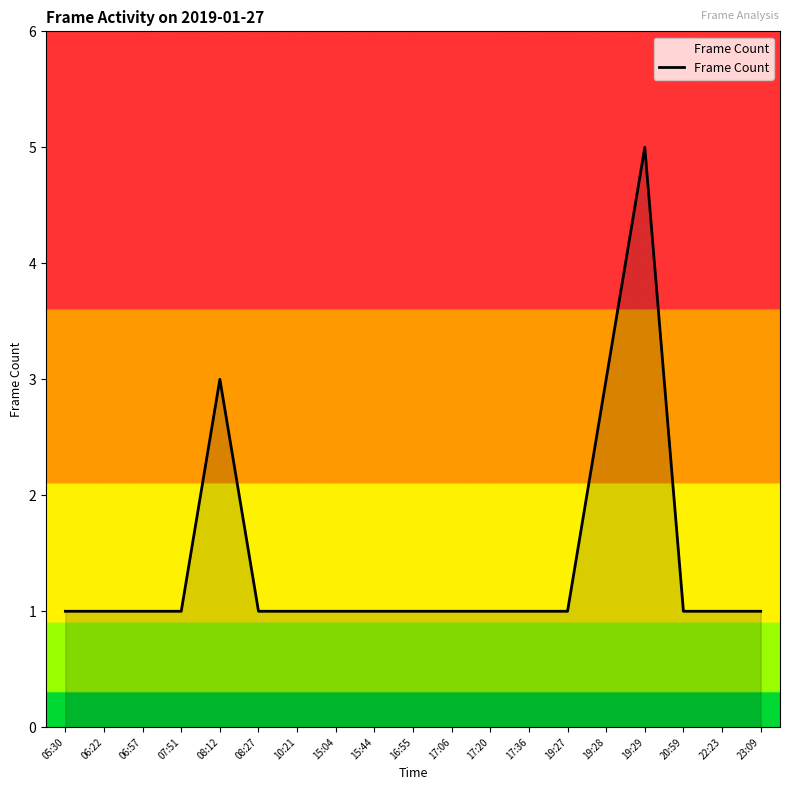

What is the difference between the maximum and minimum values?

4